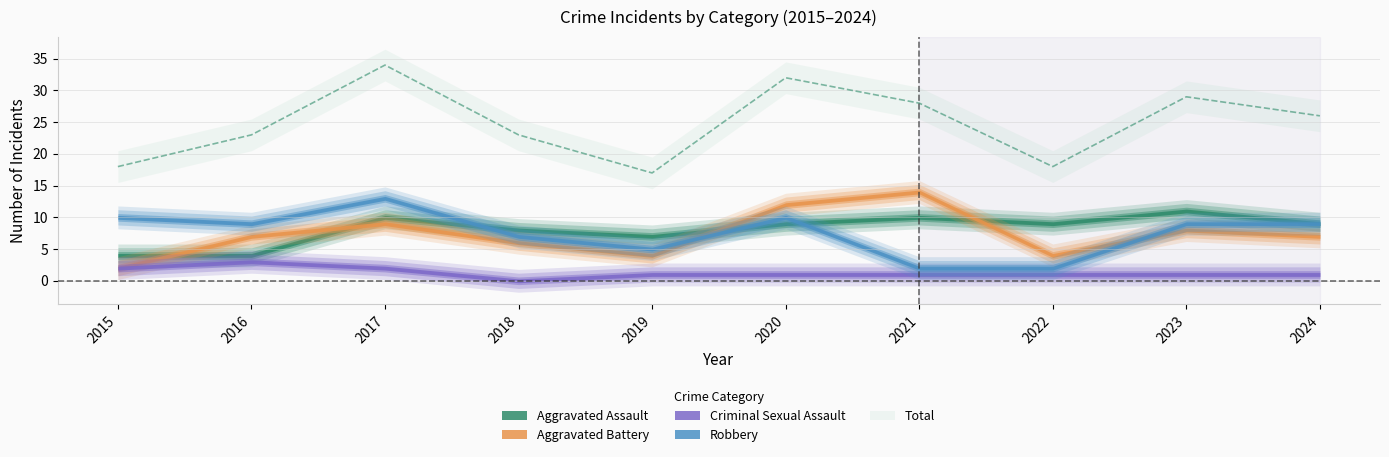

Is this an area chart (filled region under the line)?

No